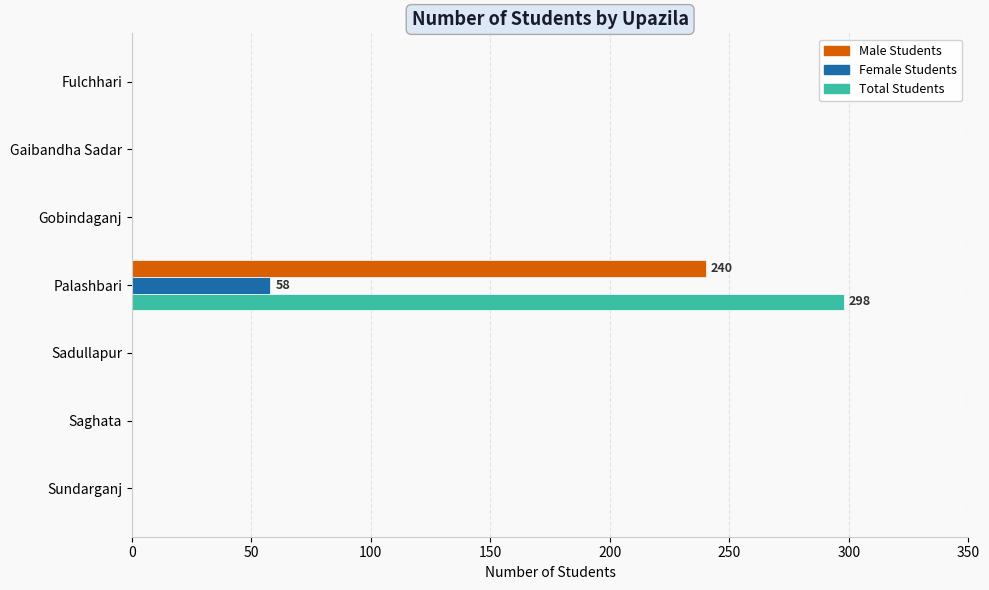

How many values in the Male Students series exceed 0?

1